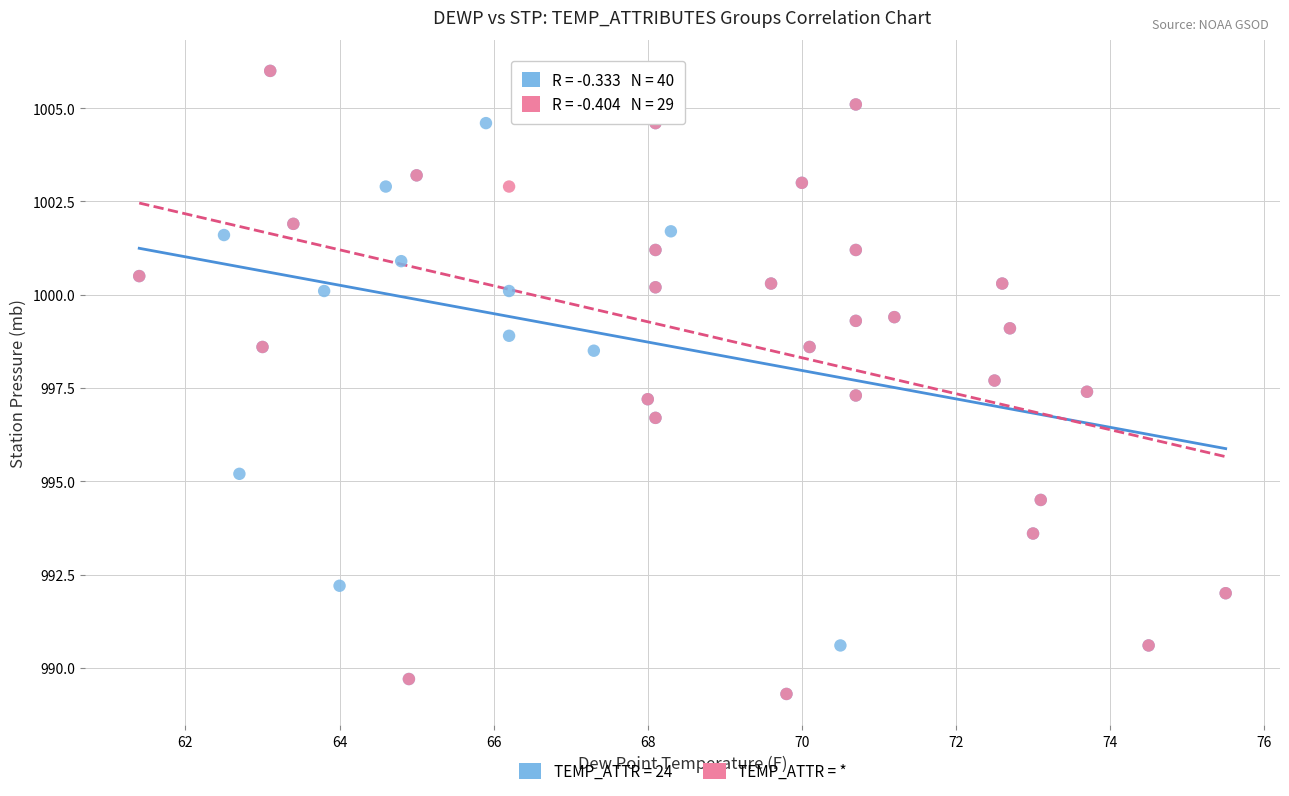

What are all the series names shown in the legend?

TEMP_ATTR = 24, TEMP_ATTR = *